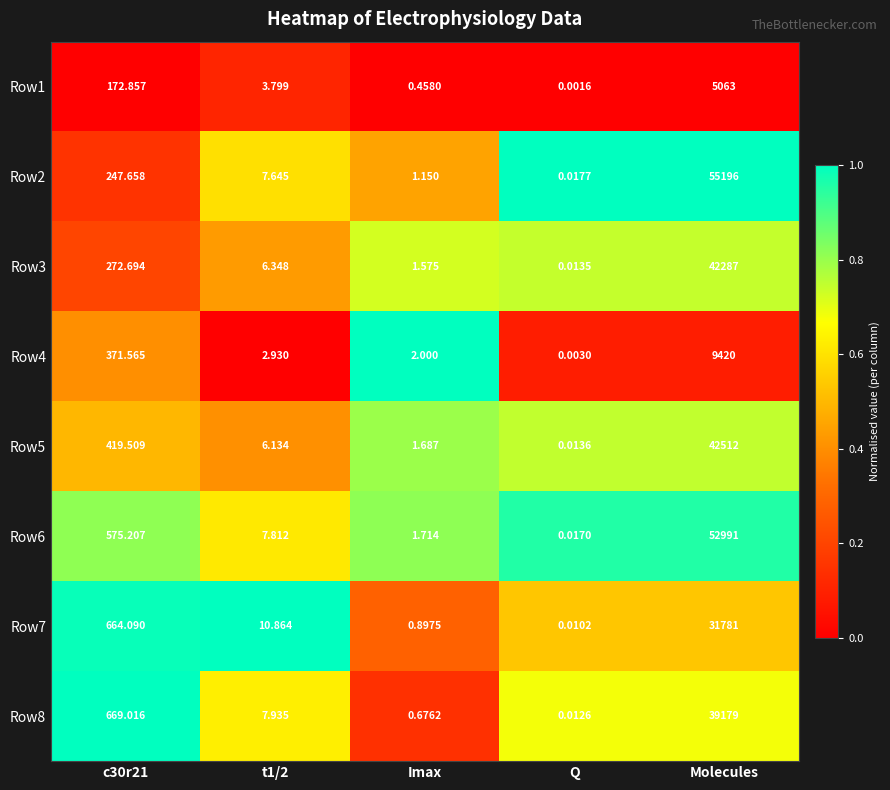

At which category is the sum across all series the highest?

Molecules